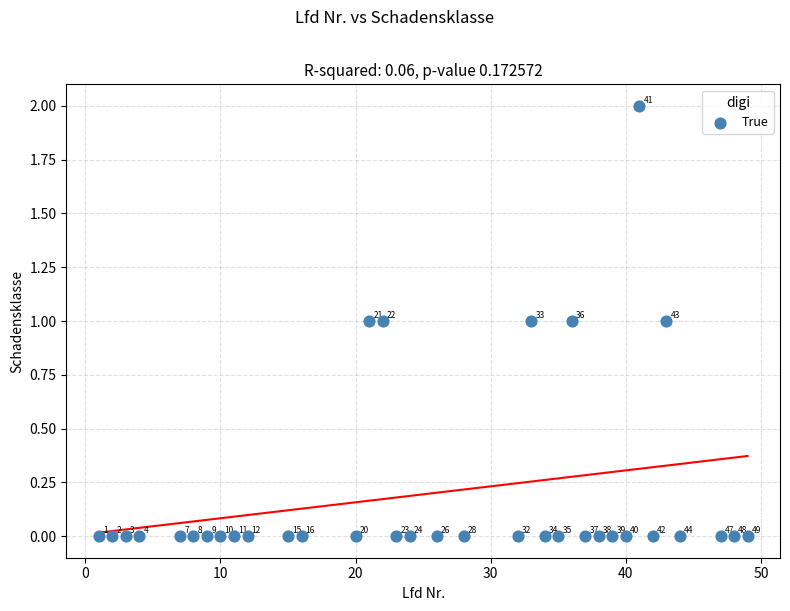

What is the range of X values (max minus min)?

48